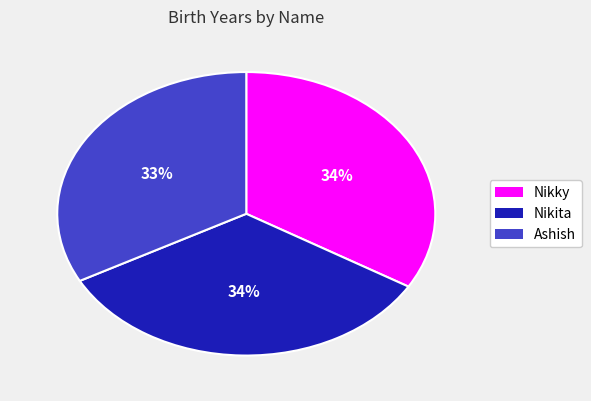

To the nearest percent, what portion does Nikita represent?

34%